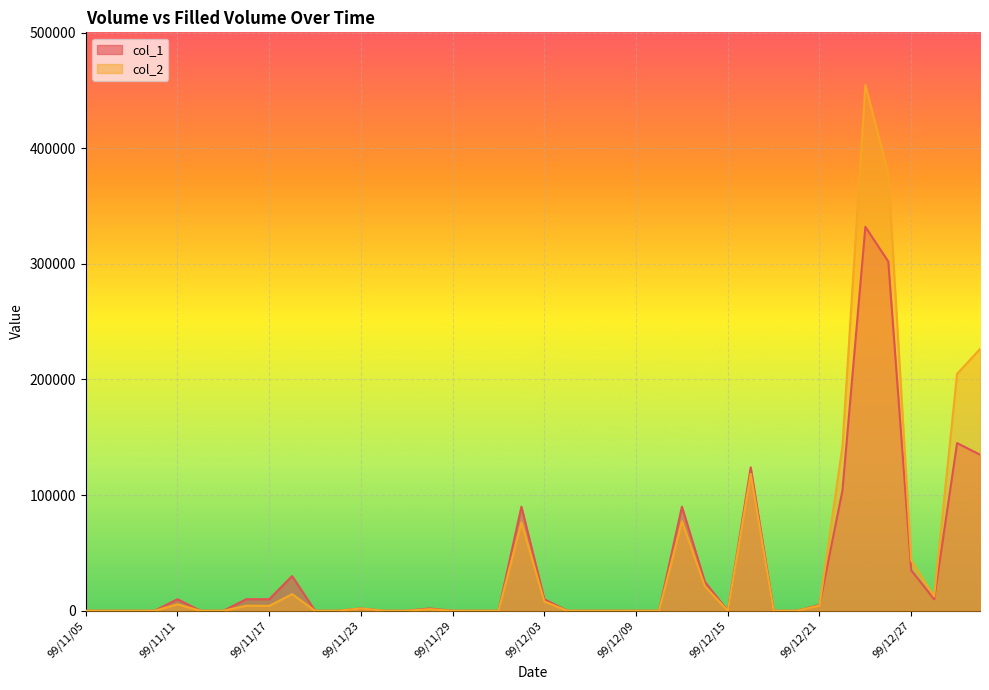

Reading left to right, transcribe all the data shown in this chart.

col_1: 0	0	0	0	10000	0	0	10000	10000	30000	0	0	2000	0	0	2000	0	0	0	90000	10000	0	0	0	0	0	90000	25000	0	124000	0	0	5000	104000	332000	302000	35000	10000	145000	135000
col_2: 0	0	0	0	5600	0	0	4400	4200	14400	0	0	2000	0	0	1400	0	0	0	76500	8000	0	0	0	0	0	77400	21200	0	118430	0	0	4500	141970	454720	377800	43500	12400	204850	226340